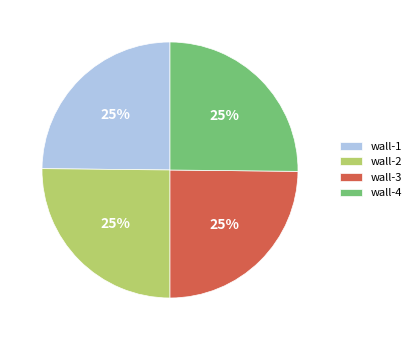

Is there any slice that represents more than half of the pie?

No